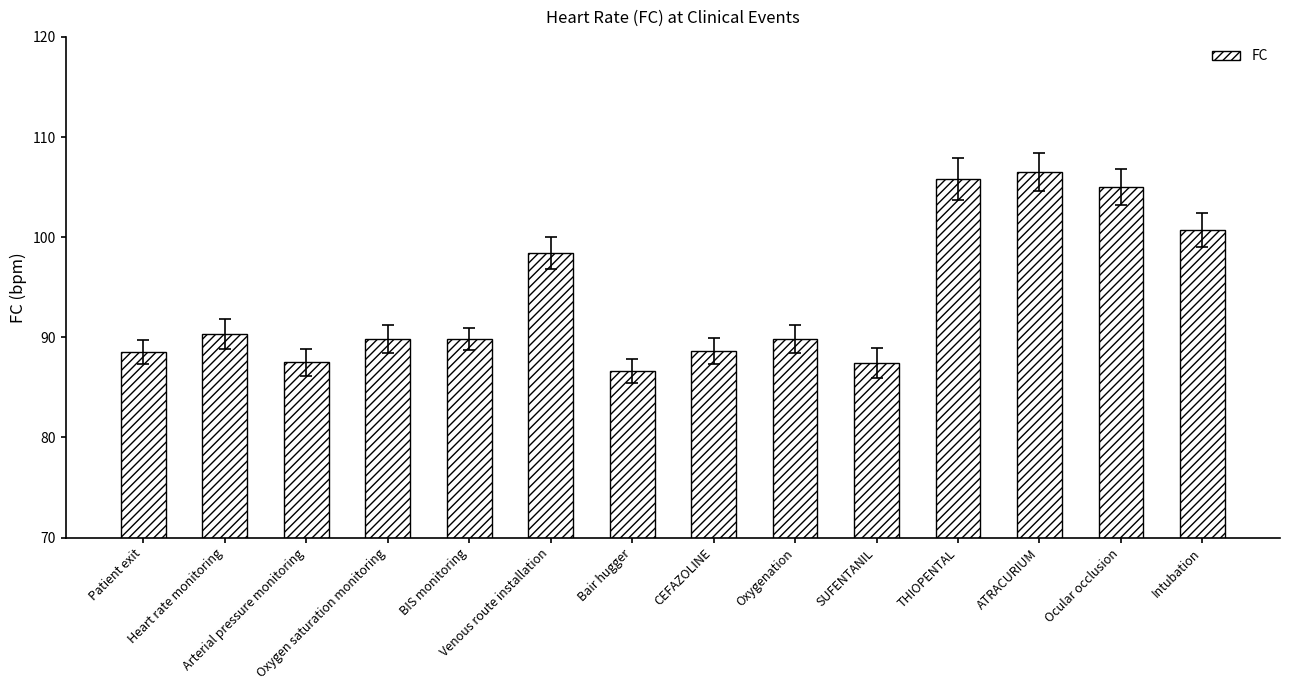

What is the label of the 7th bar from the right?

CEFAZOLINE